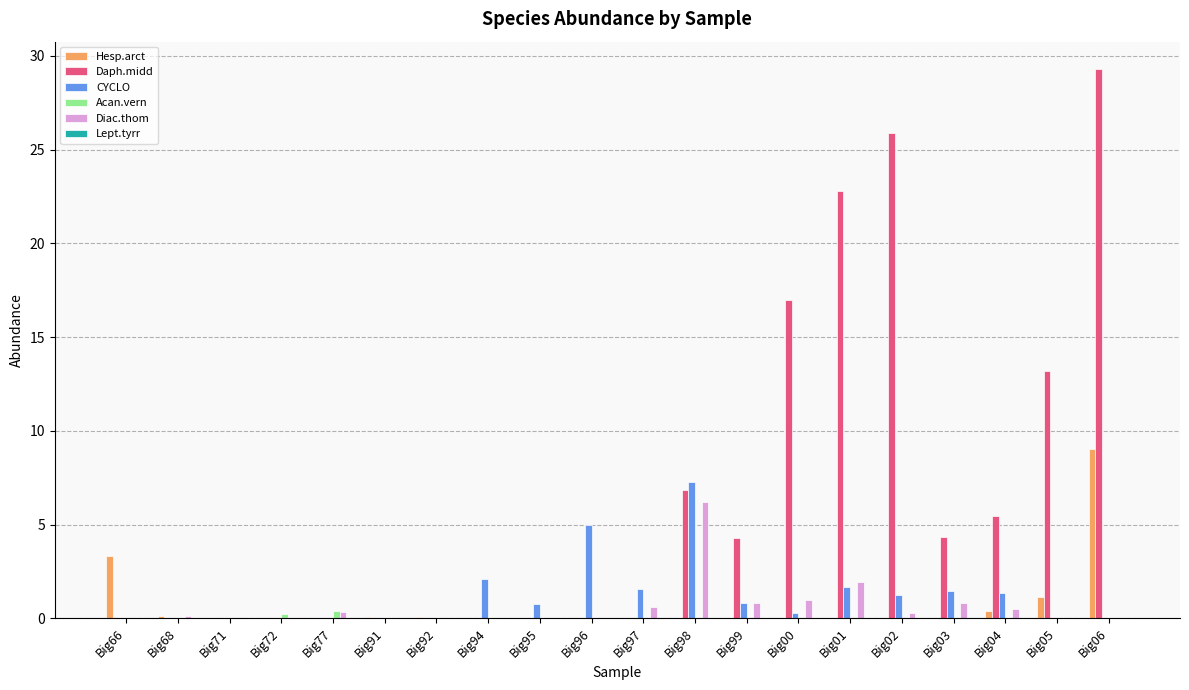

Are the bars horizontal?

No